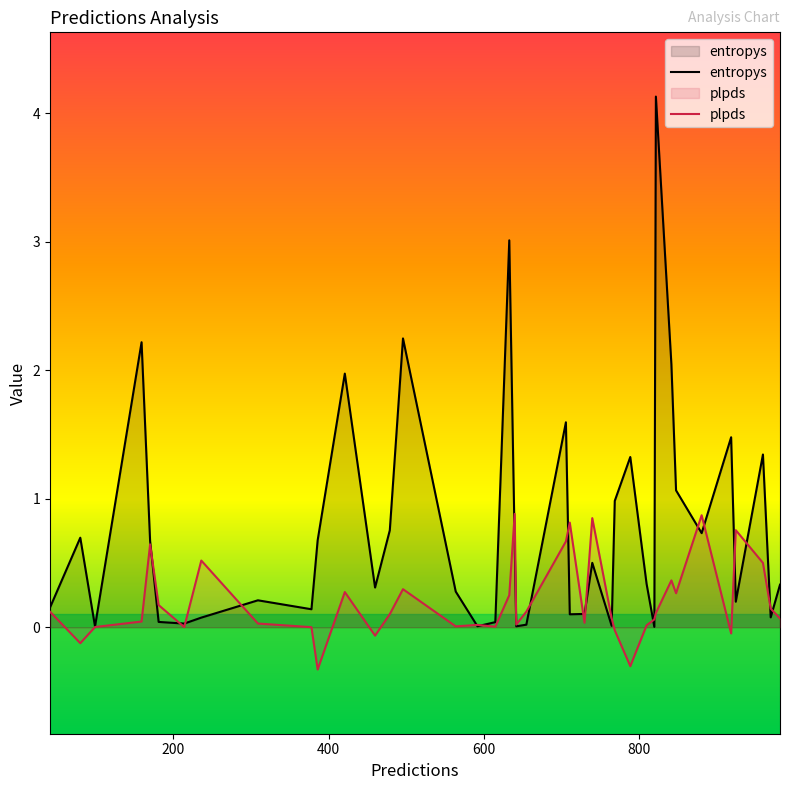

True or false: plpds and entropys cross at least once.

True